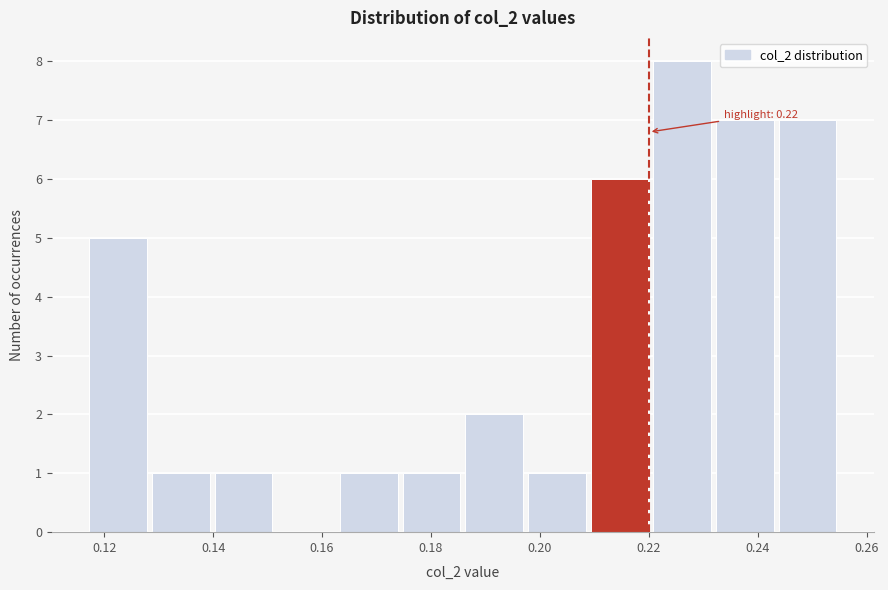

Which range on the x-axis has the tallest bar?

0.220 to 0.232